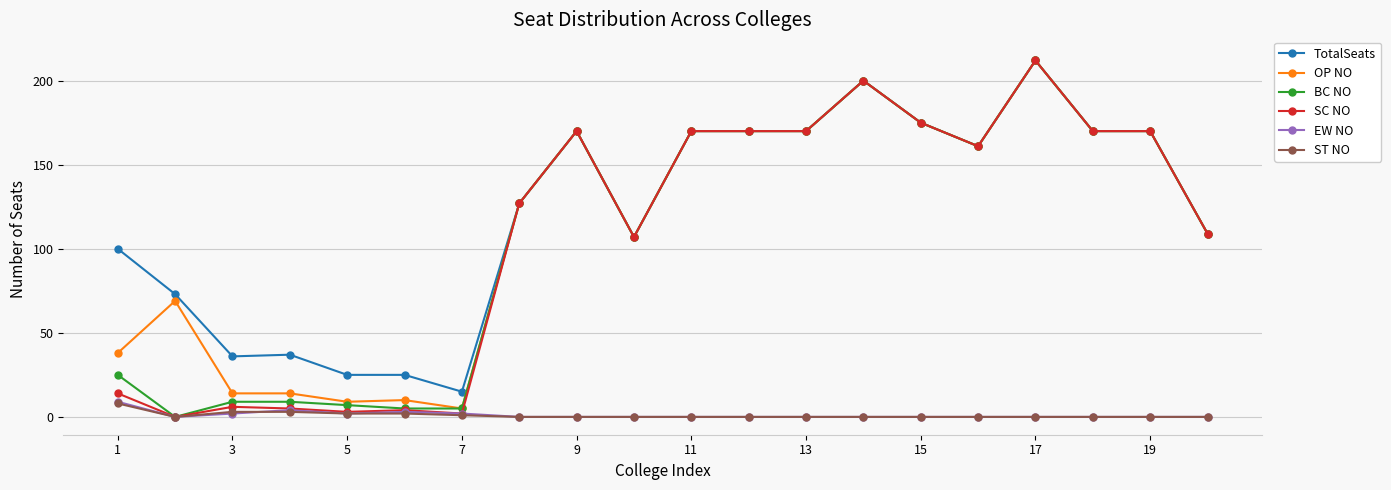

What is the difference between the second highest and second lowest values in the OP NO series?

191